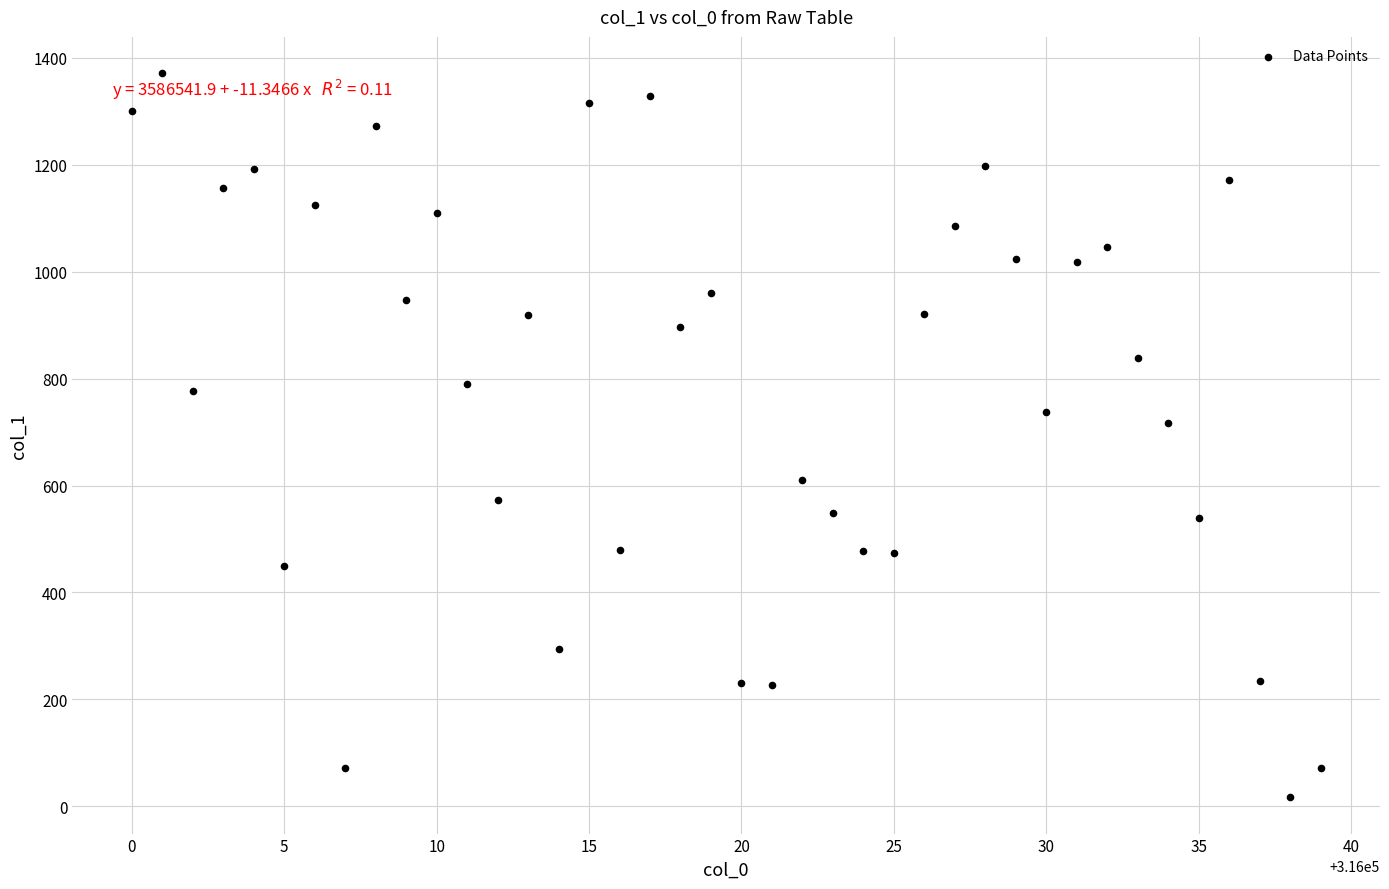

What is the range of Y values (max minus min)?

1354